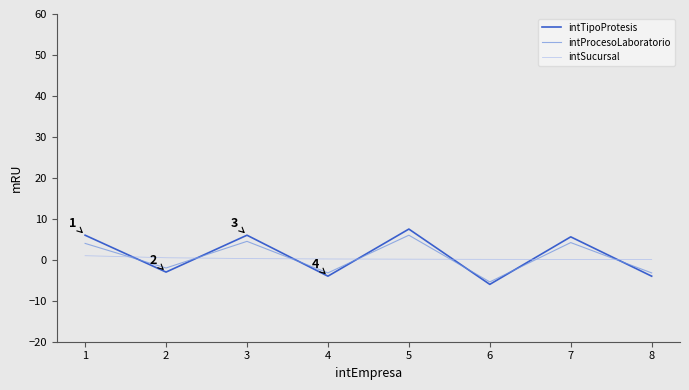

At which category is the sum across all series the highest?

5